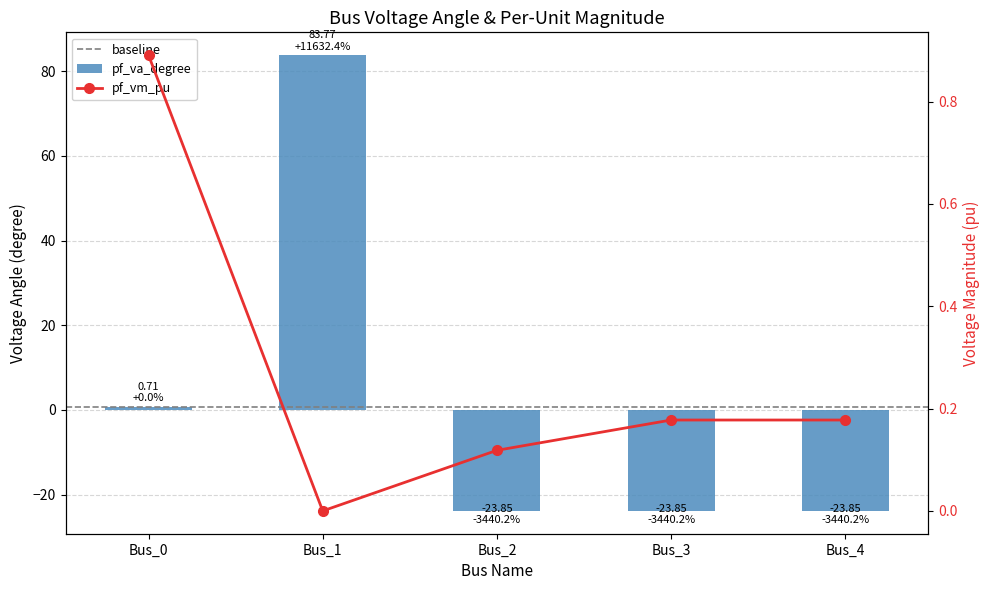

The value of pf_va_degree at Bus_3 is -23.8. True or false?

True